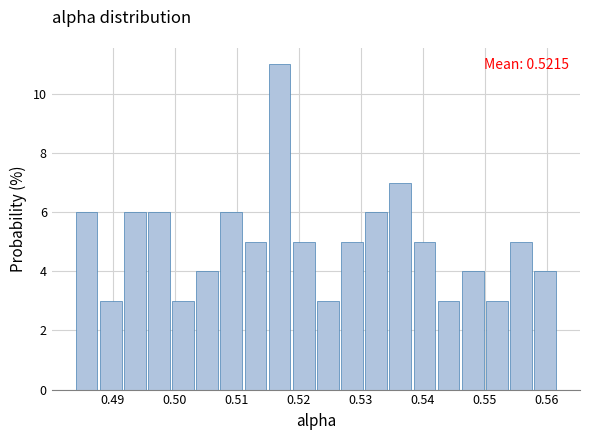

Around what value on the x-axis is the tallest bar? Give the approximate position of its centre, as read against the axis.

0.517